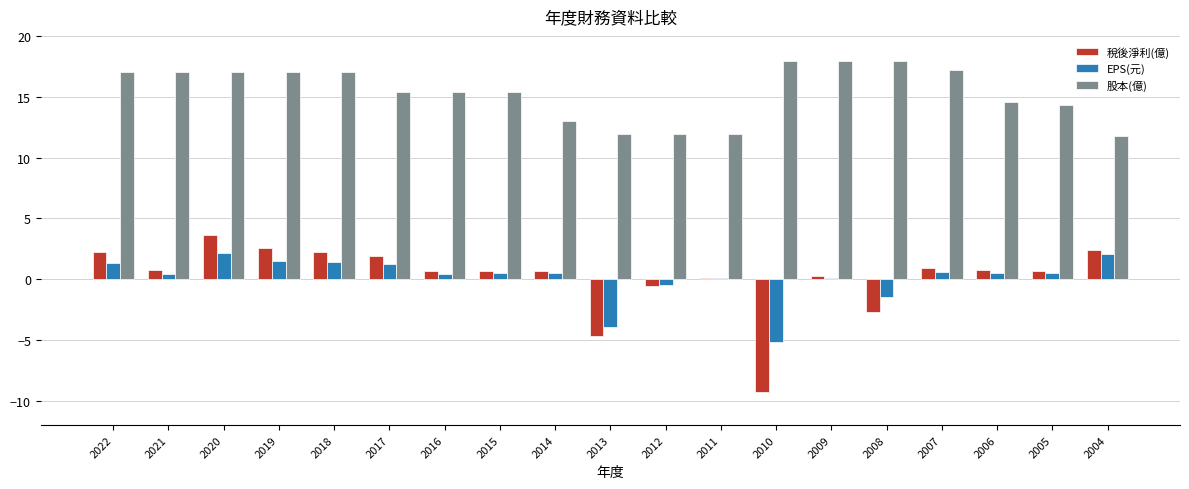

Which category has the highest value in the 稅後淨利(億) series?

2020